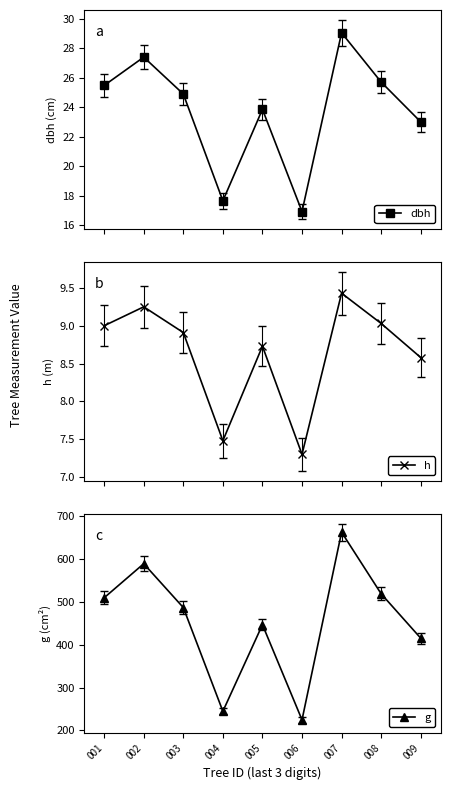

At which category does g reach its first local peak?

002